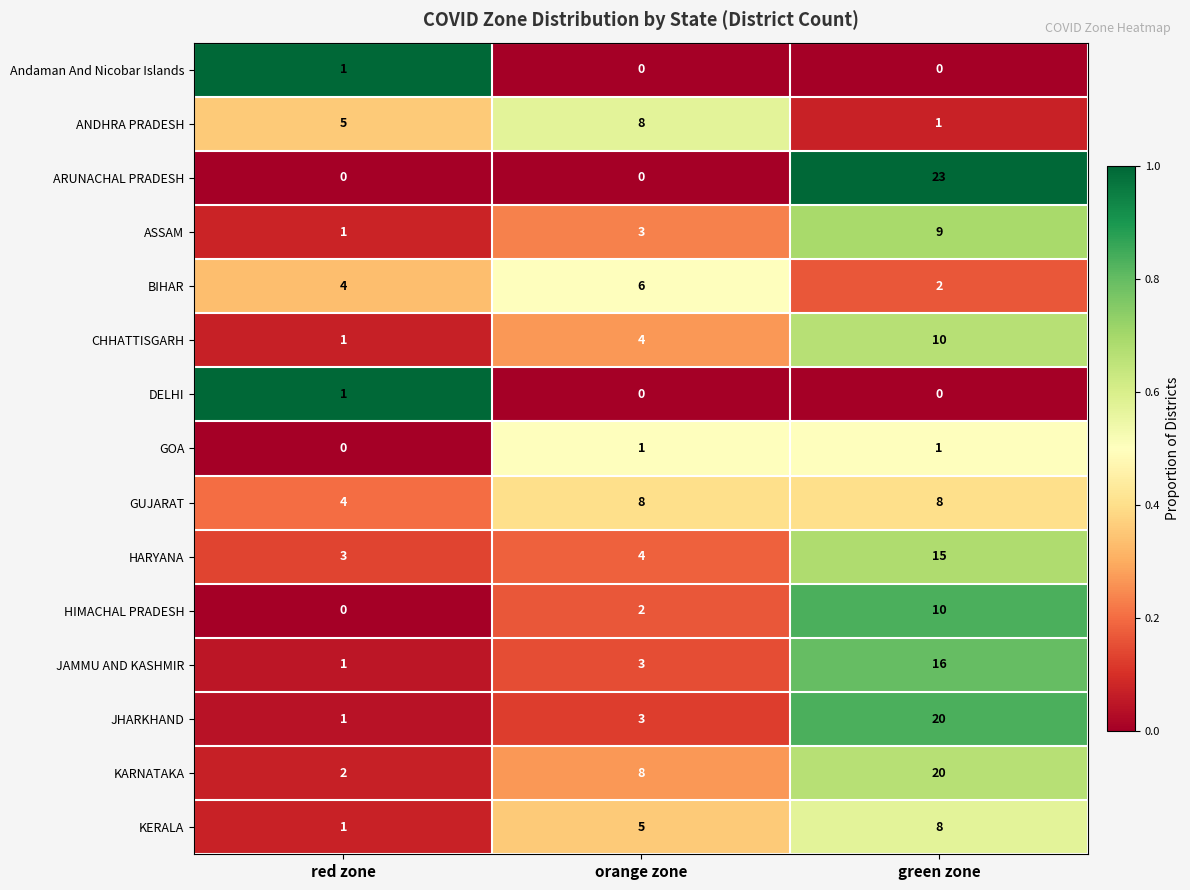

Is the value of ANDHRA PRADESH at orange zone greater than the value of ASSAM at orange zone?

Yes